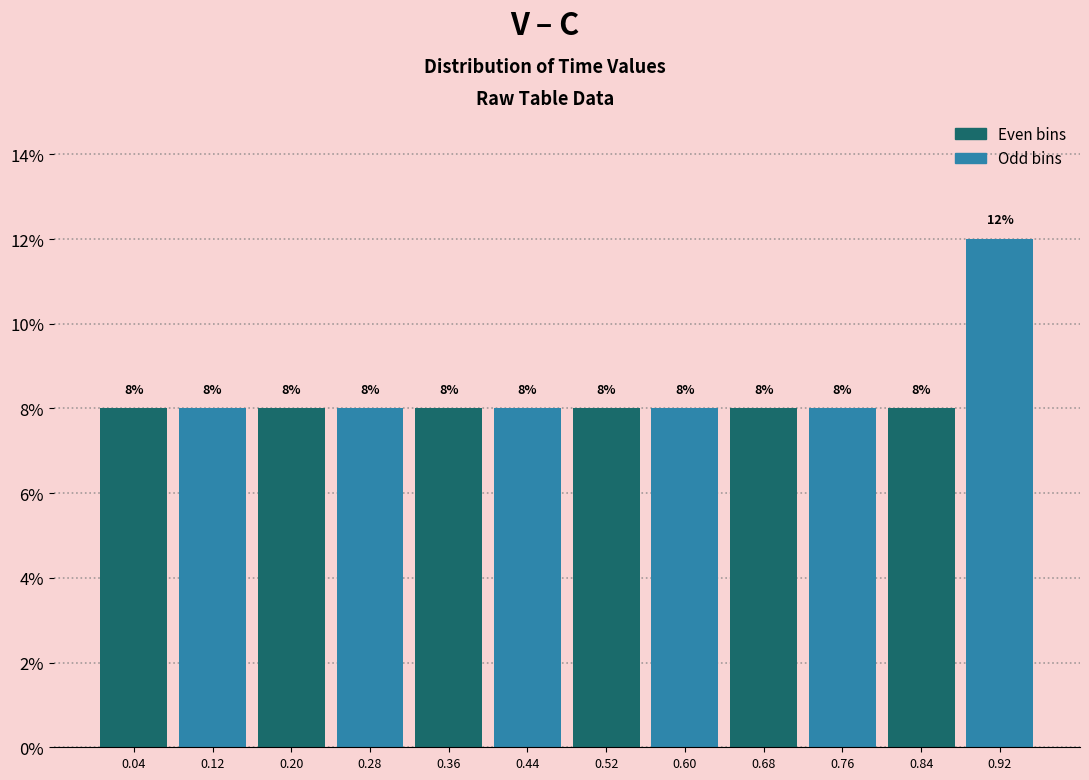

Reading left to right, list every bar in this chart as the range it spans on the x-axis followed by its height.

0.00 to 0.08: 8
0.08 to 0.16: 8
0.16 to 0.24: 8
0.24 to 0.32: 8
0.32 to 0.40: 8
0.40 to 0.48: 8
0.48 to 0.56: 8
0.56 to 0.64: 8
0.64 to 0.72: 8
0.72 to 0.80: 8
0.80 to 0.88: 8
0.88 to 0.96: 12